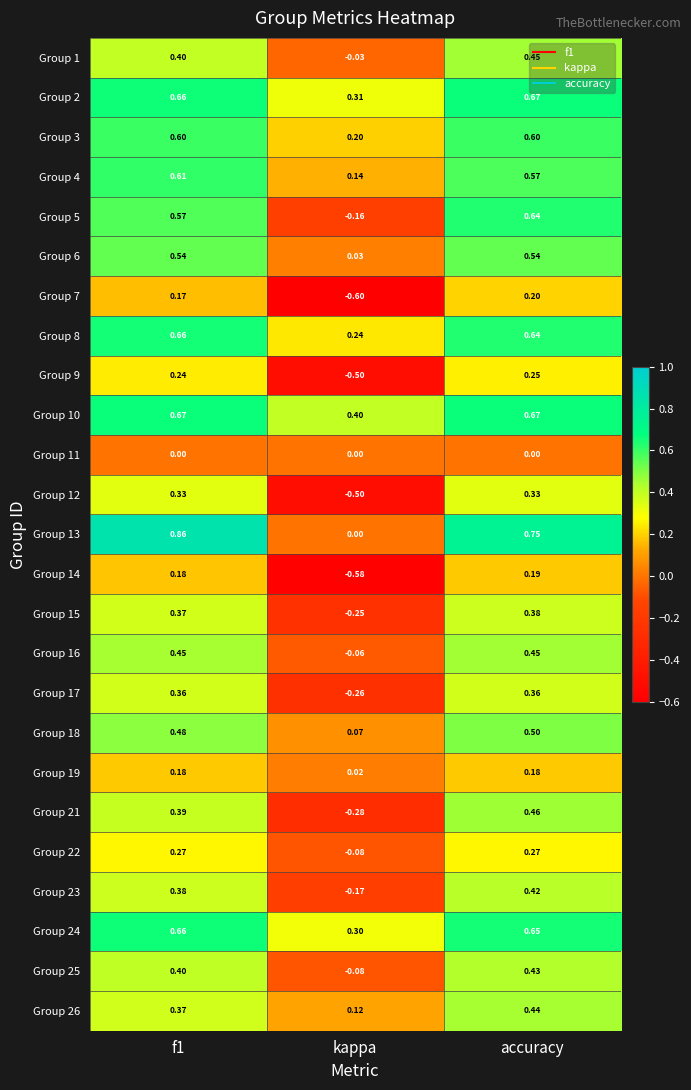

Where is Group 16 nearest to the value 0?

kappa